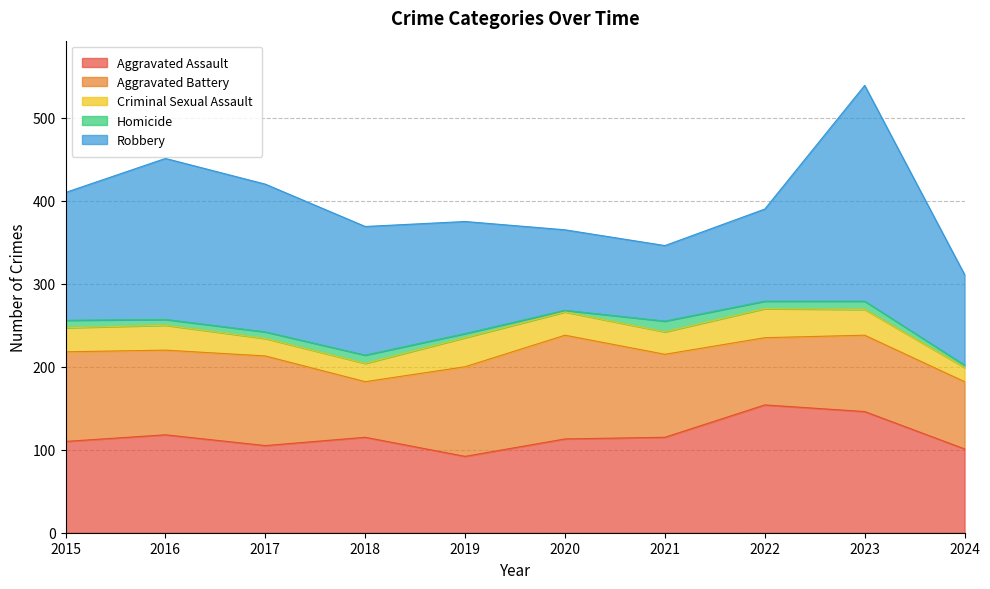

What is the minimum value for Aggravated Battery?

67